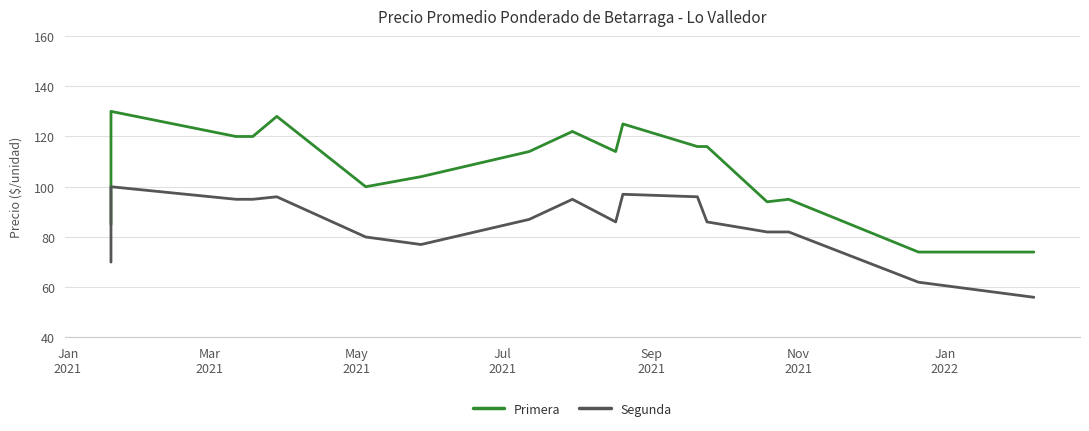

What is the difference between the maximum and minimum values in the Segunda series?

44